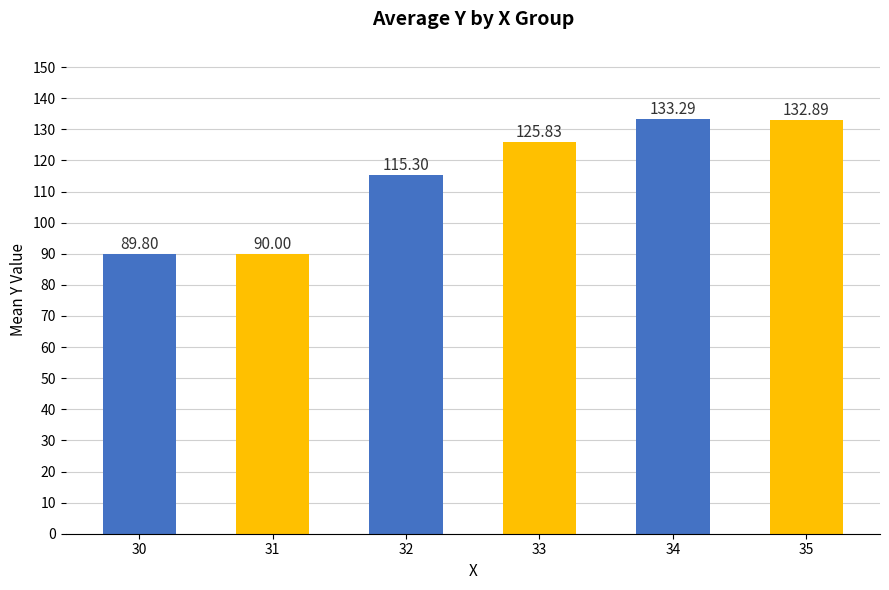

Rank the categories by value from lowest to highest.

30, 31, 32, 33, 35, 34